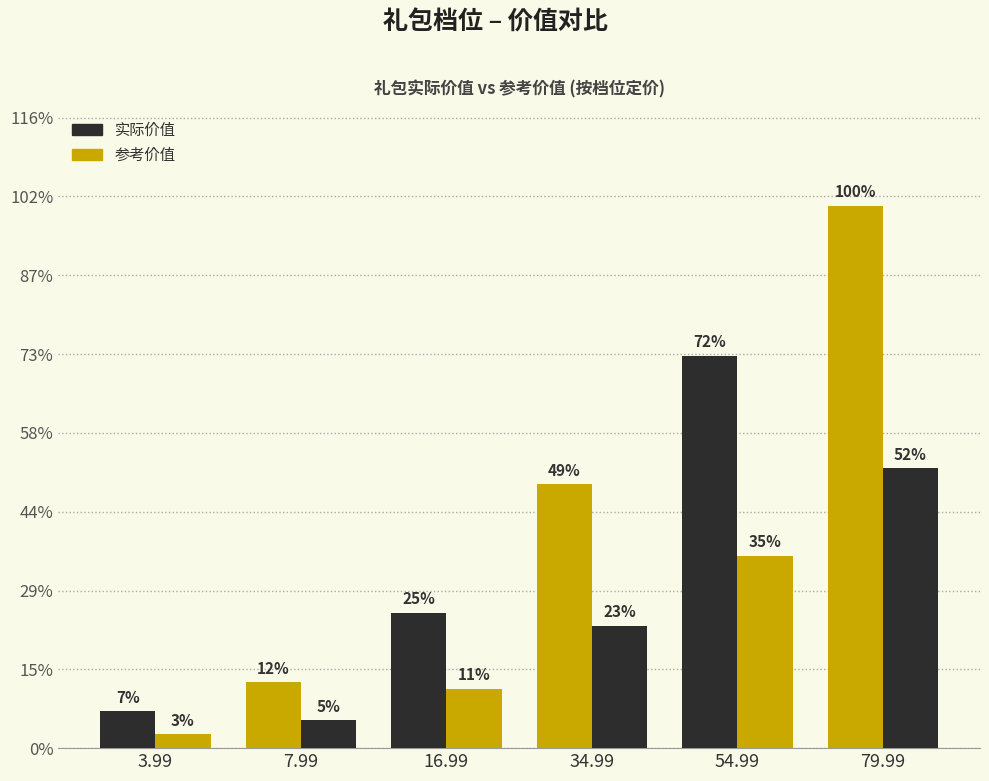

Reading left to right, list all the values displayed in this chart.

实际价值: 3.99=940	7.99=1680	16.99=3440	34.99=6700	54.99=9960	79.99=13760
参考价值: 3.99=354	7.99=709	16.99=1508	34.99=3107	54.99=4883	79.99=7103